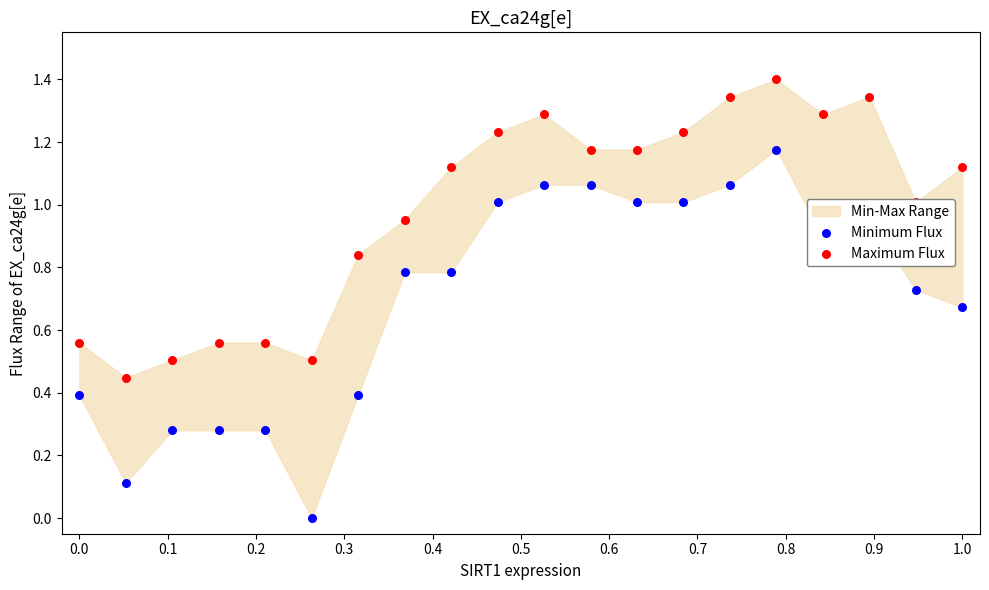

Which series contains the highest Y value?

Maximum Flux